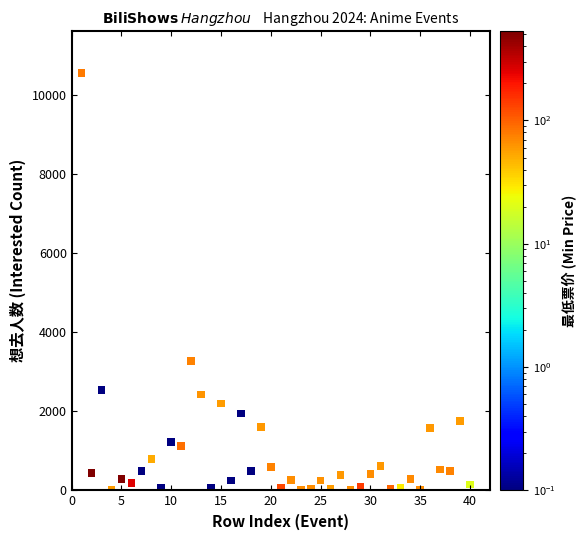

What Y value in the scatter plot is closest to 5276?

3265